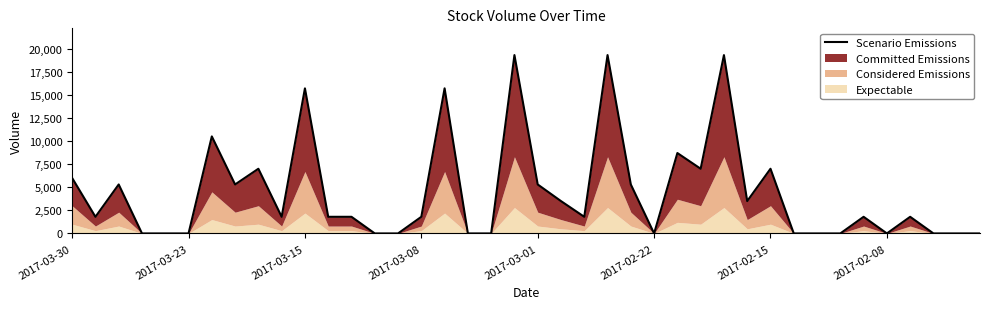

Between 19 and 30, which is larger?

19